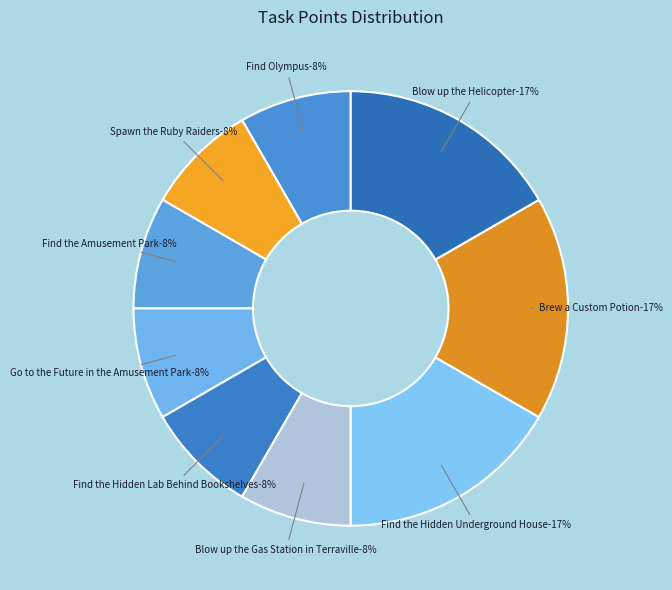

Do Spawn the Ruby Raiders and Find the Hidden Underground House together represent more than half of the pie?

No